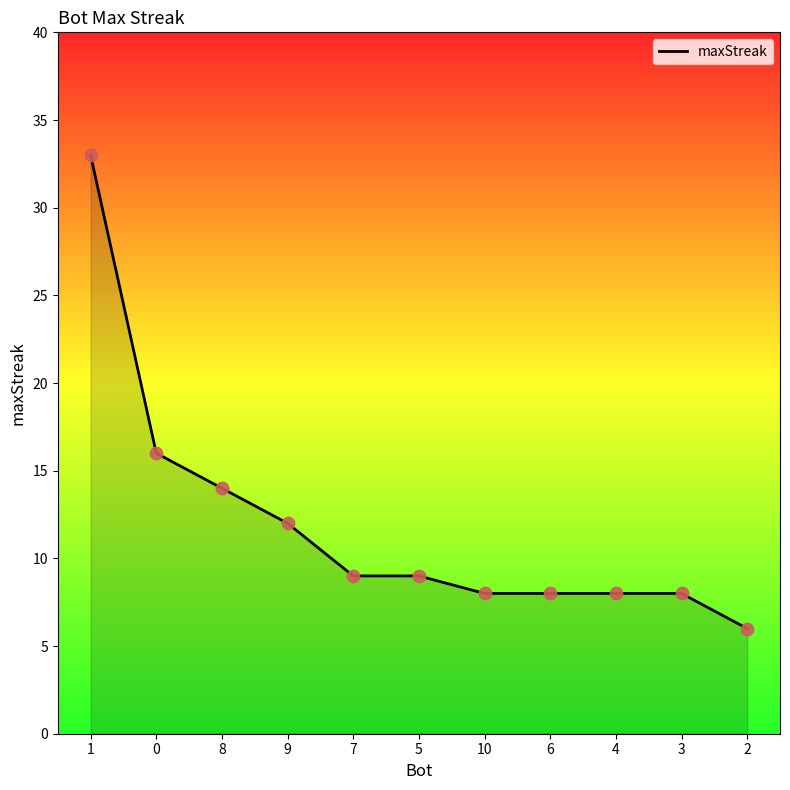

Approximately how many times larger is the value at 0 compared to 9?

1.3